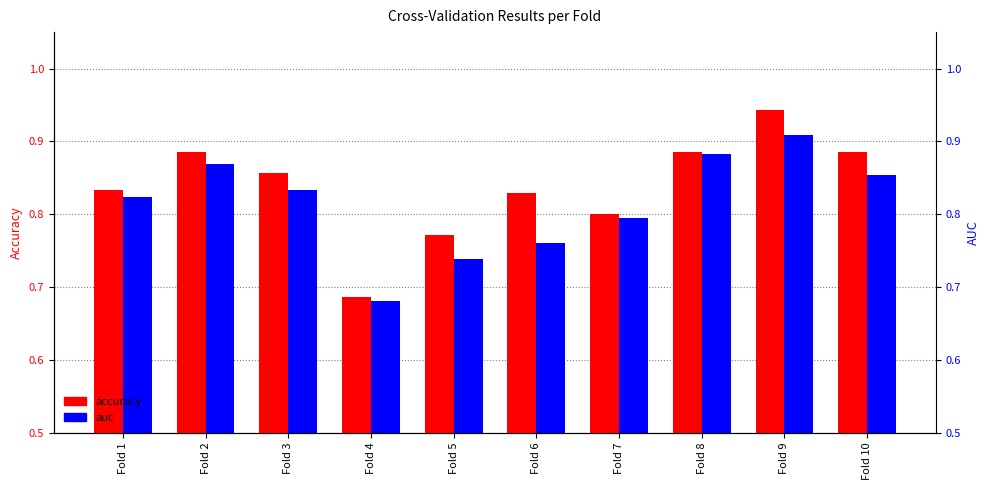

What is the difference between the second highest and second lowest values in the accuracy series?

0.1